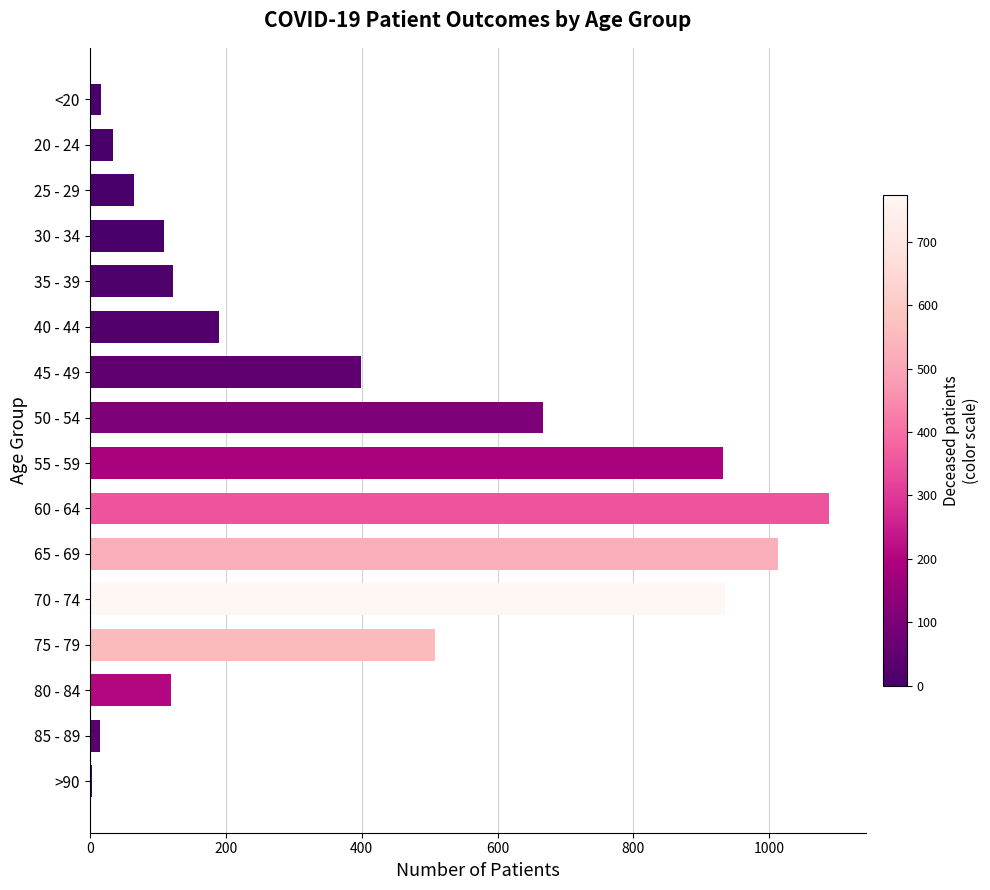

What is the ratio of the value at 45 - 49 to the value at 40 - 44?

2.1